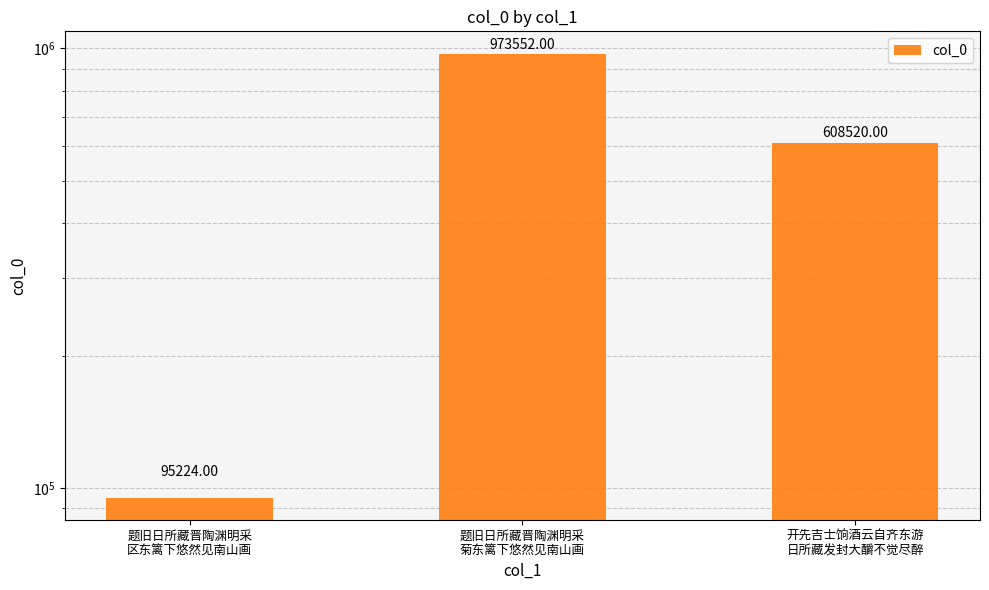

How many categories are shown in the chart?

3